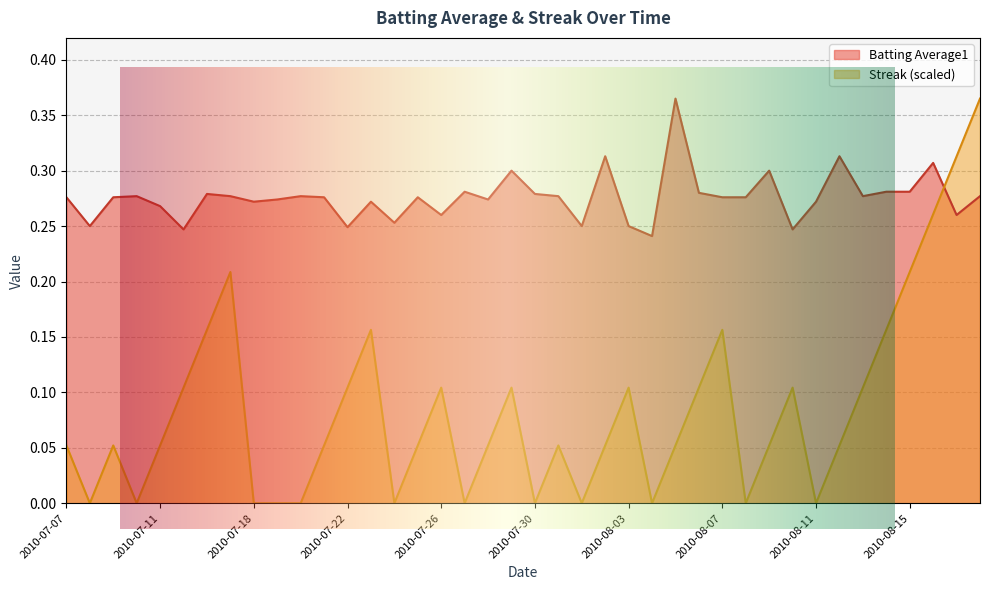

At which category does the chart reach its minimum across all series?

2010-07-08